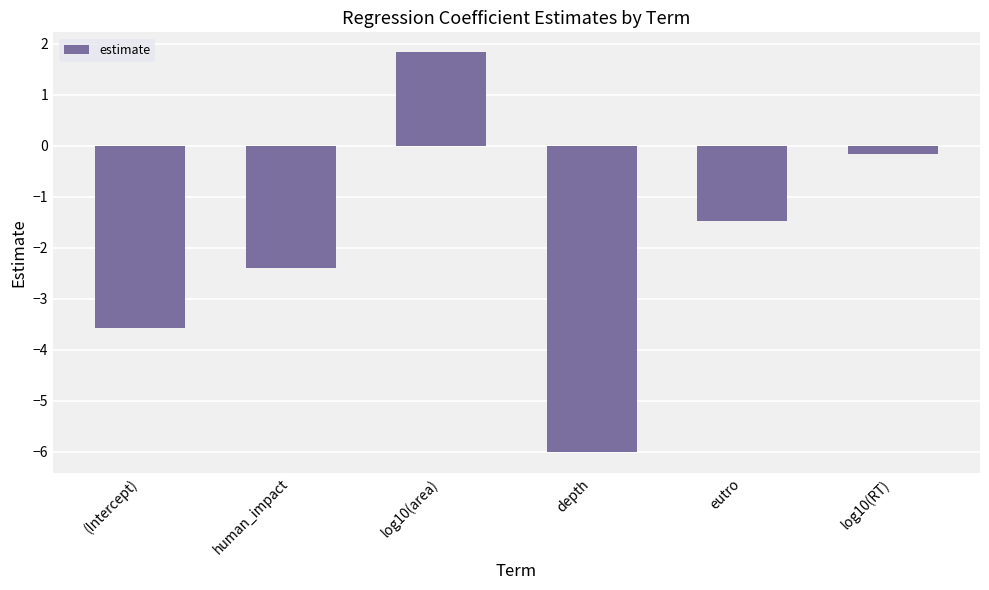

What is the maximum value shown in the chart?

1.8